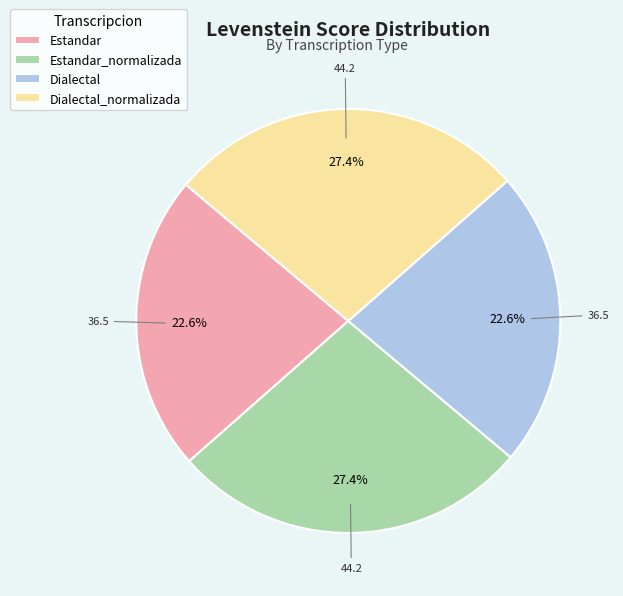

To the nearest percent, what portion does Dialectal represent?

23%